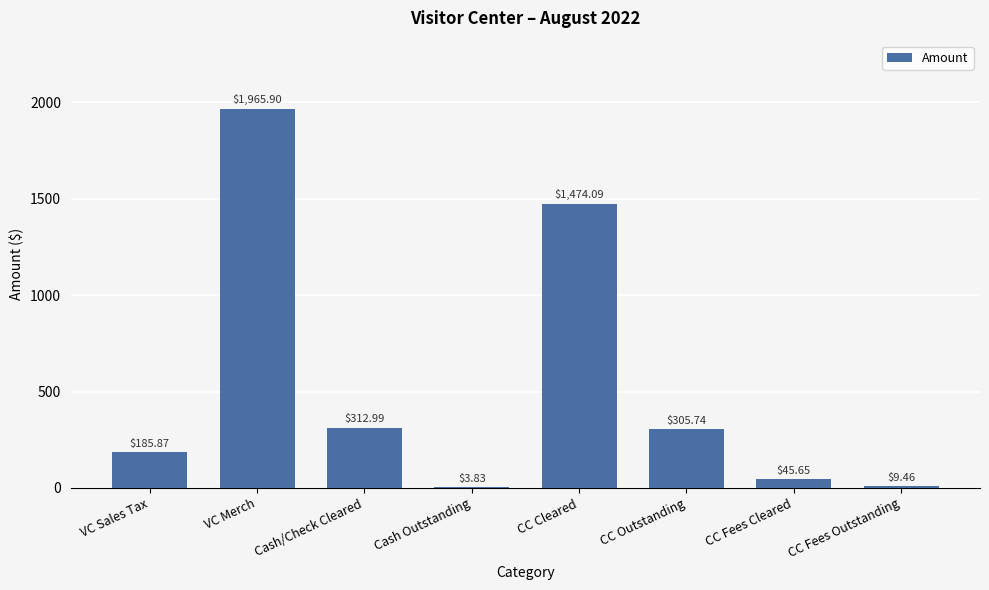

The value at CC Cleared is 1474.1. True or false?

True